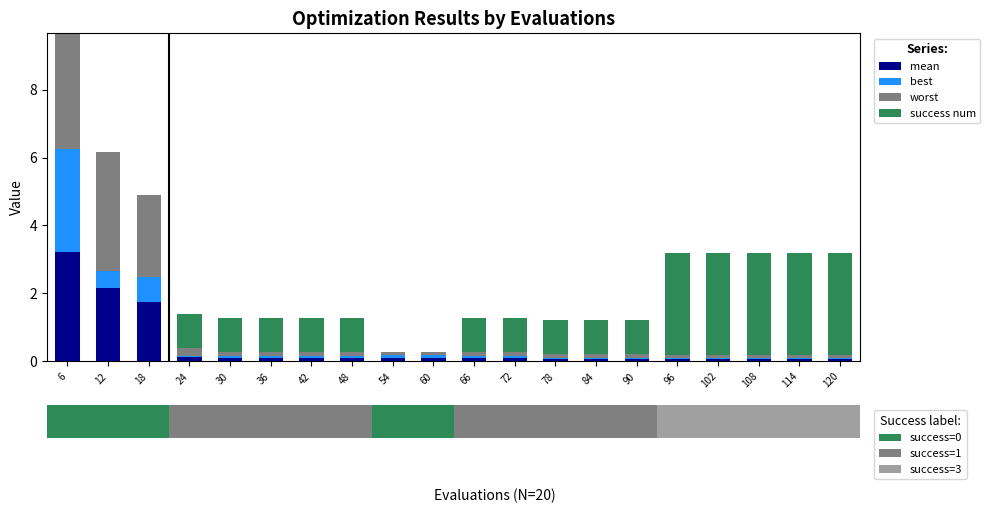

What value does the mean series have at 108?

0.1